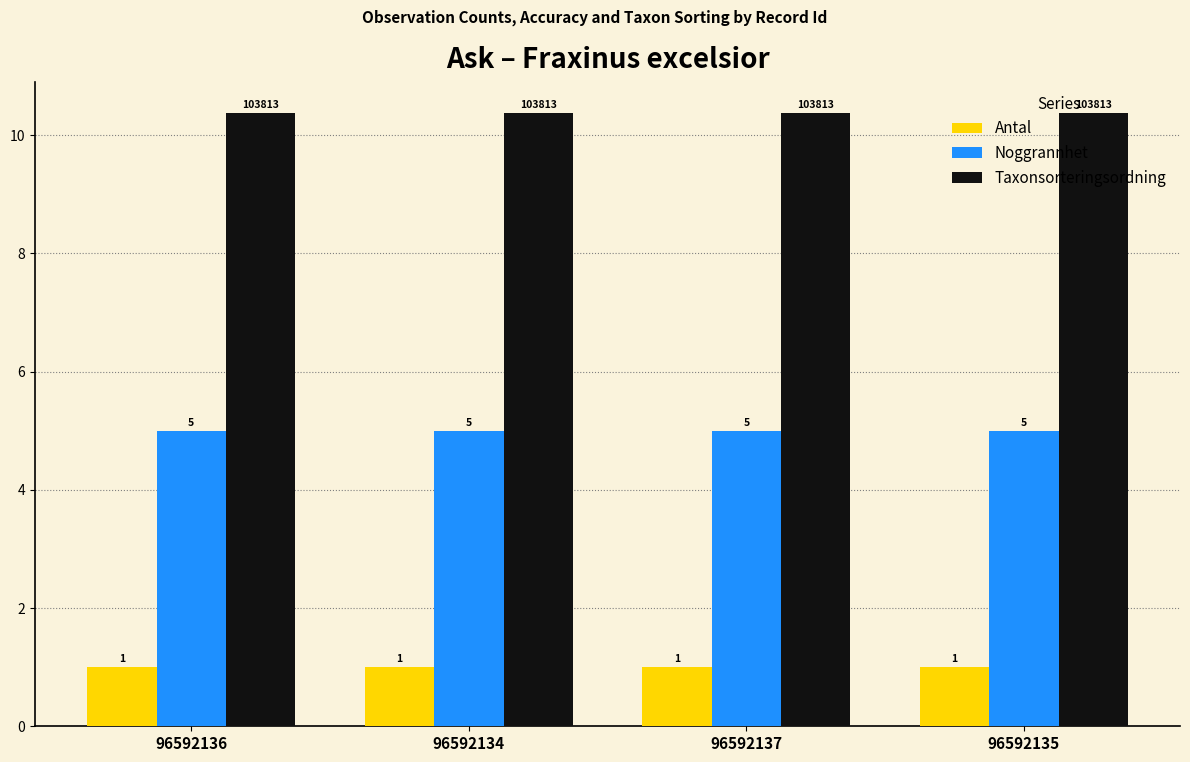

The Taxonsorteringsordning series shows 16.3 at 96592135. True or false?

False